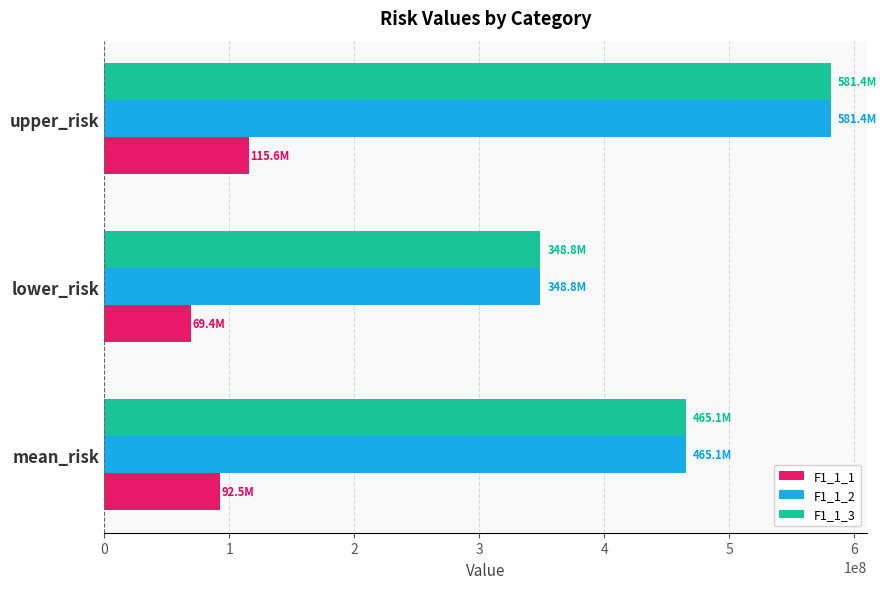

The F1_1_3 series shows 465088141.1 at mean_risk. True or false?

True